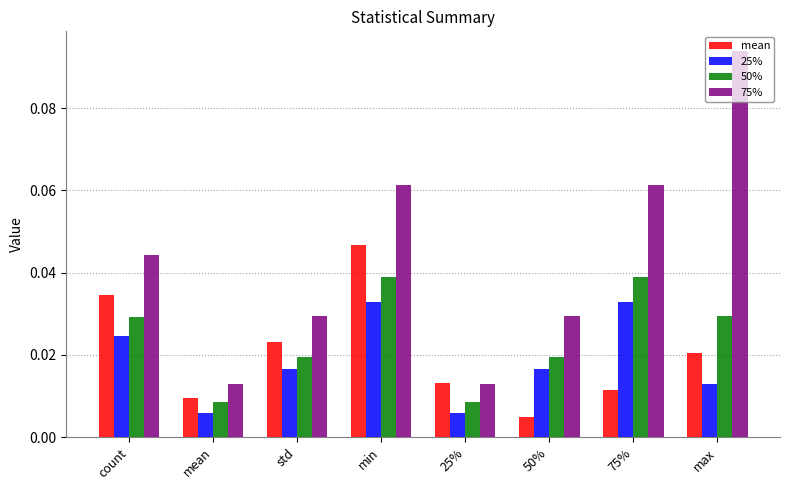

How many 75% values are between 0 and 1?

8